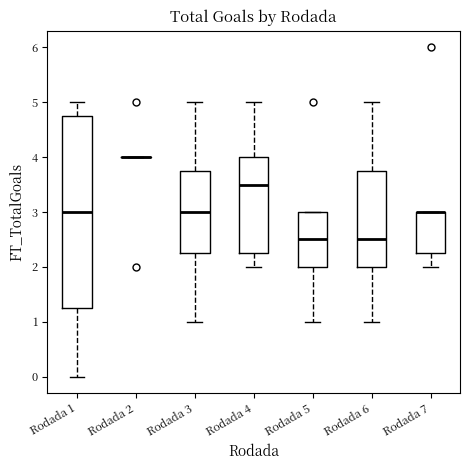

Comparing the boxes themselves (not the whiskers), which one is the tallest?

Rodada 1